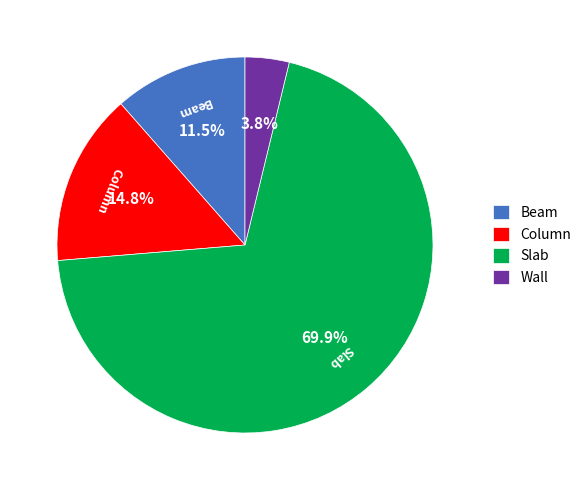

What is the total percentage of Wall and Slab?

73.7%